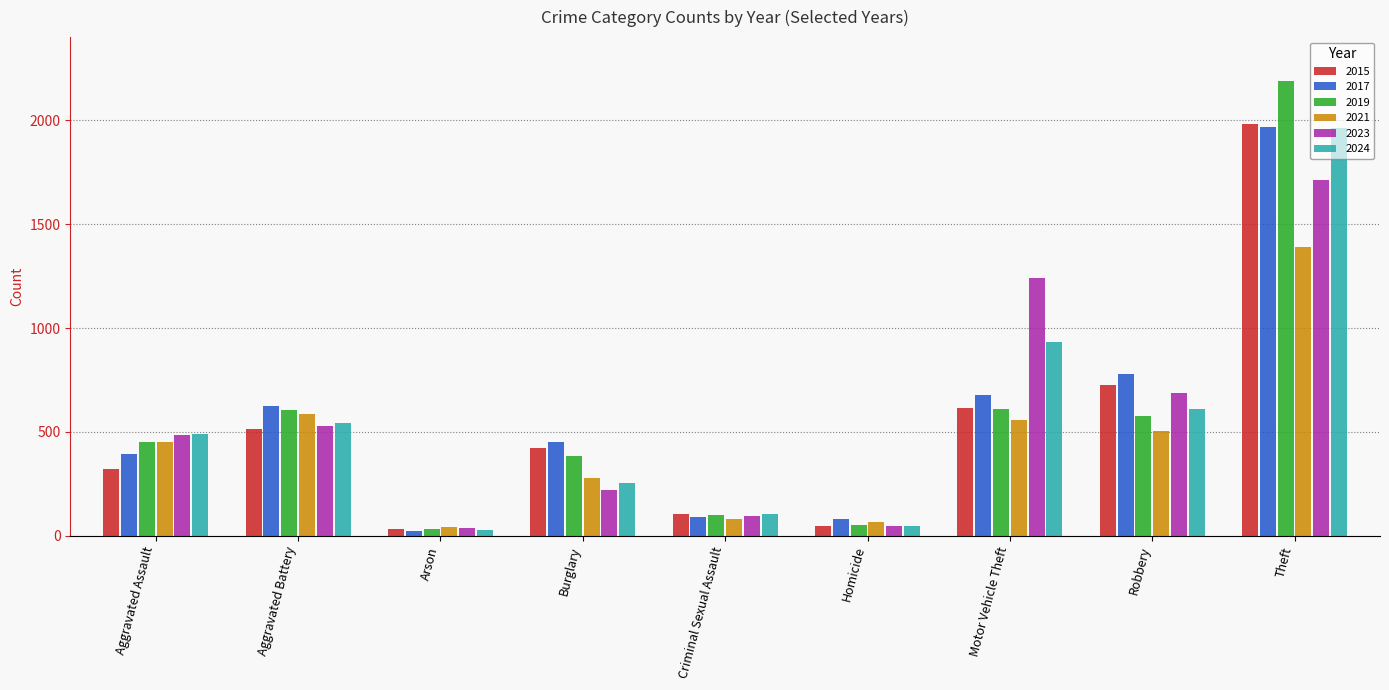

What is the difference between the highest and lowest values at Motor Vehicle Theft?

683